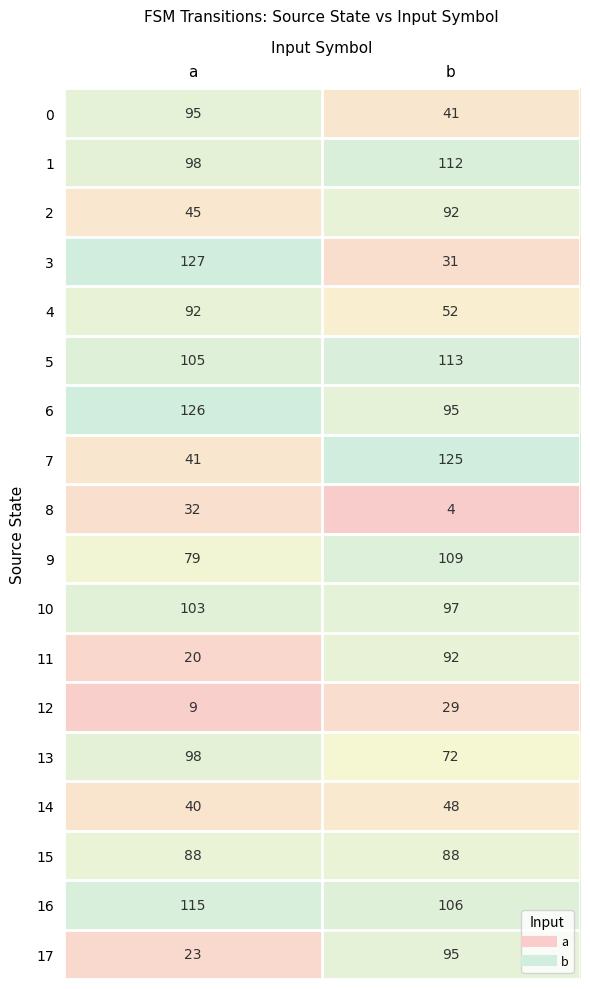

List the labels in order of 12 value, smallest first.

a, b